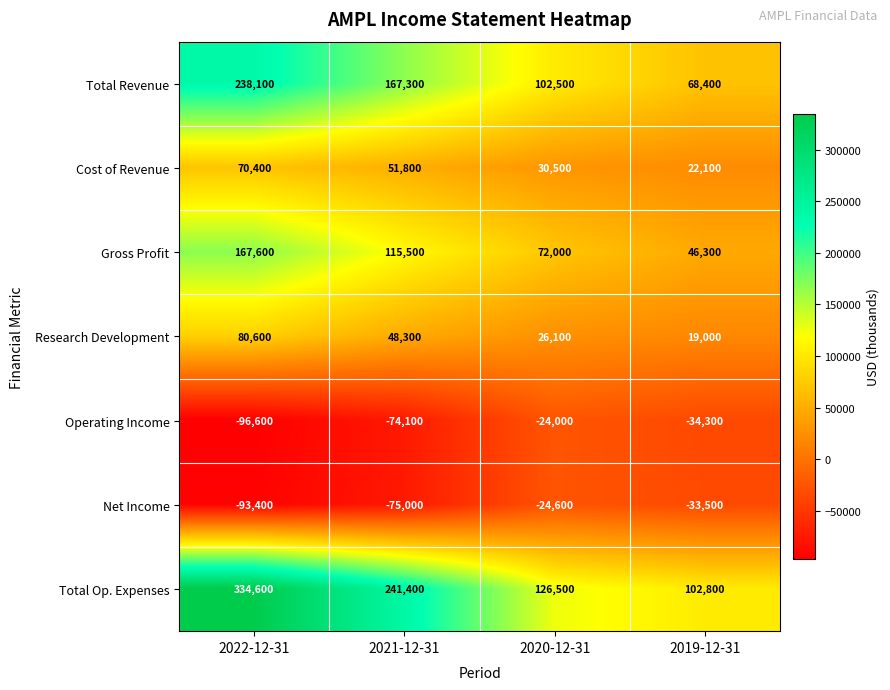

What value does the Cost of Revenue series have at 2019-12-31?

22100